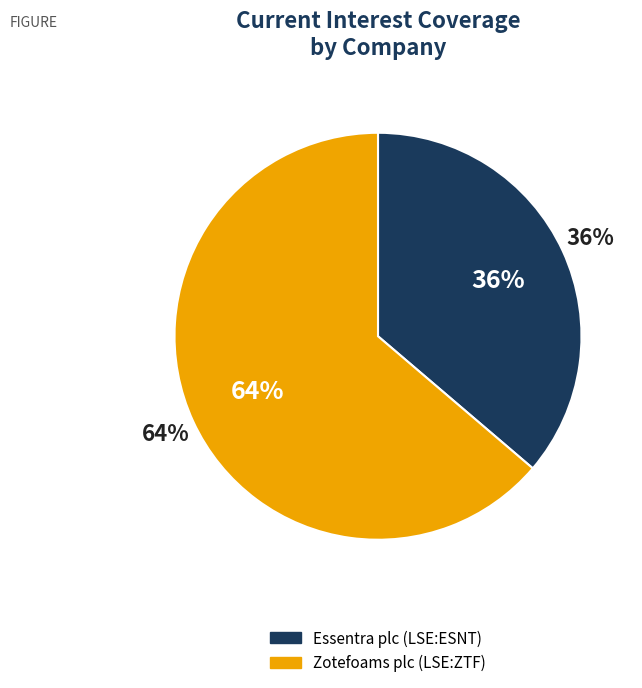

Rank the categories by value from highest to lowest.

Zotefoams plc (LSE:ZTF), Essentra plc (LSE:ESNT)